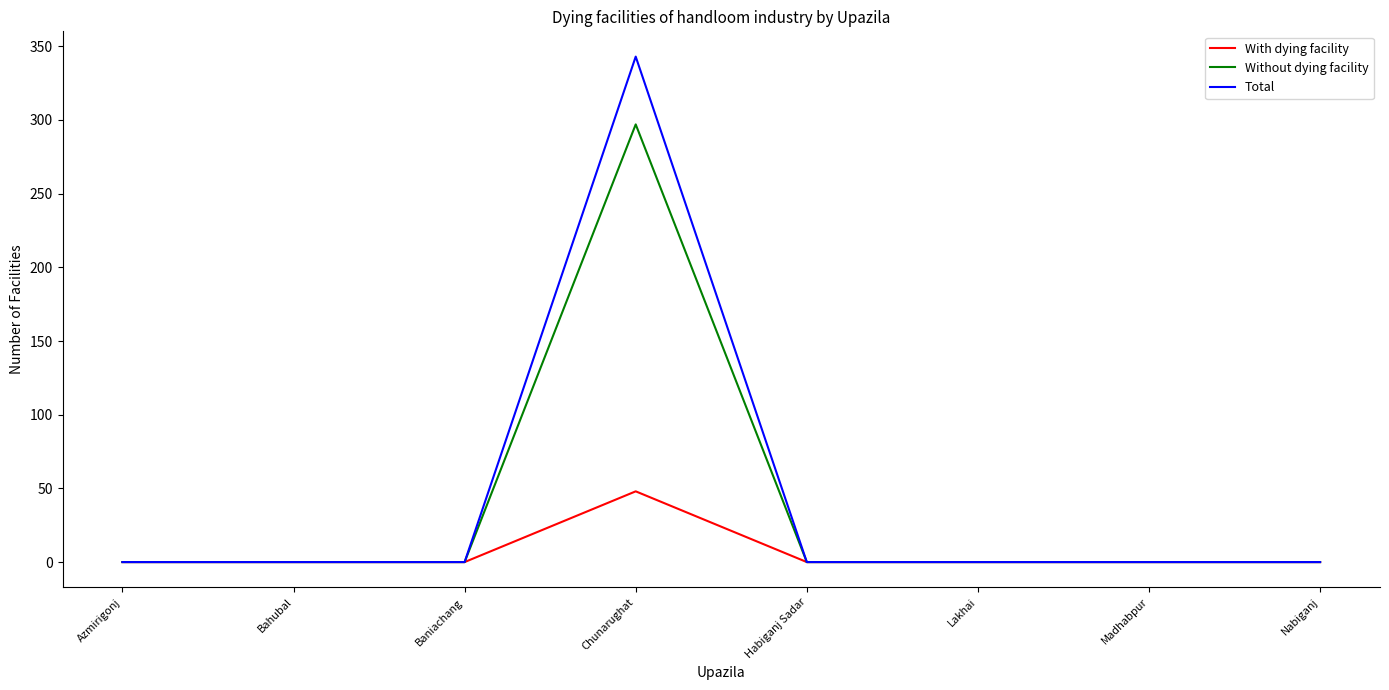

What is the sum of all Total values?

343